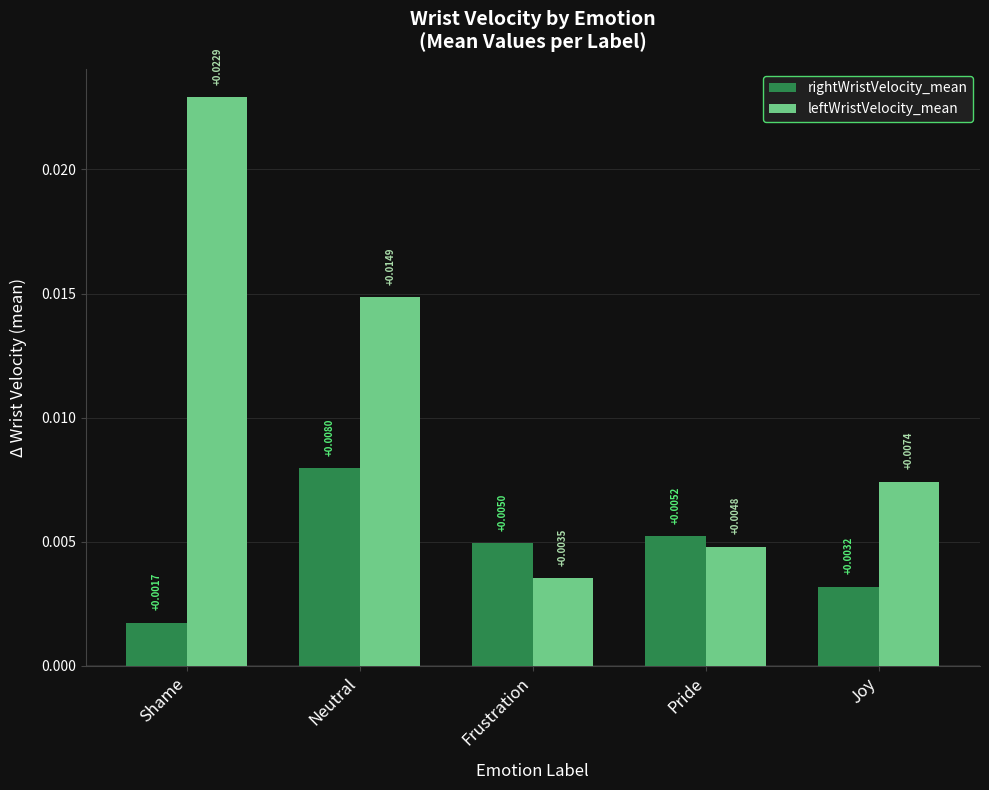

List the series in order of their overall mean, highest first.

leftWristVelocity_mean, rightWristVelocity_mean